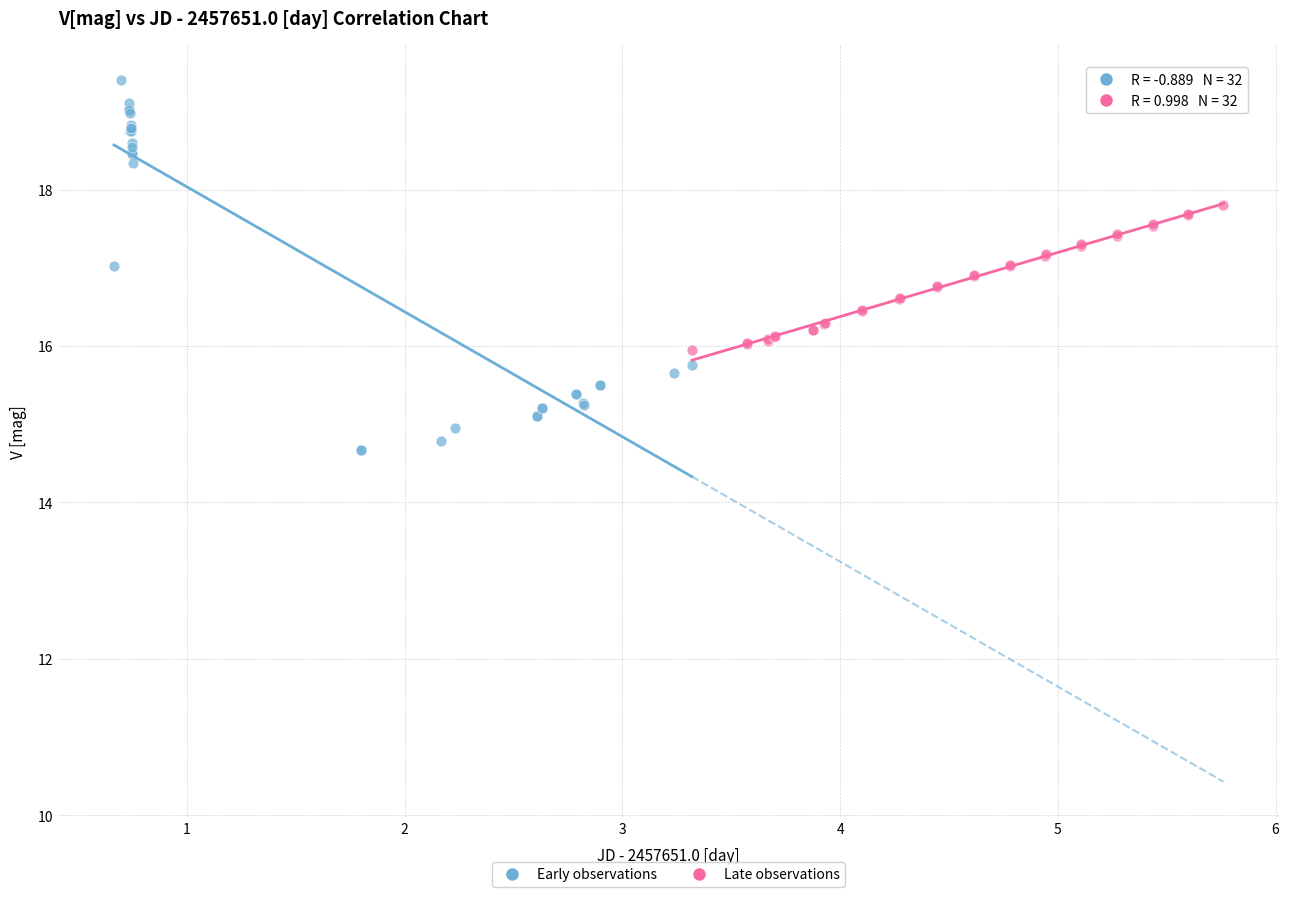

Which series reaches the minimum Y coordinate?

Early observations